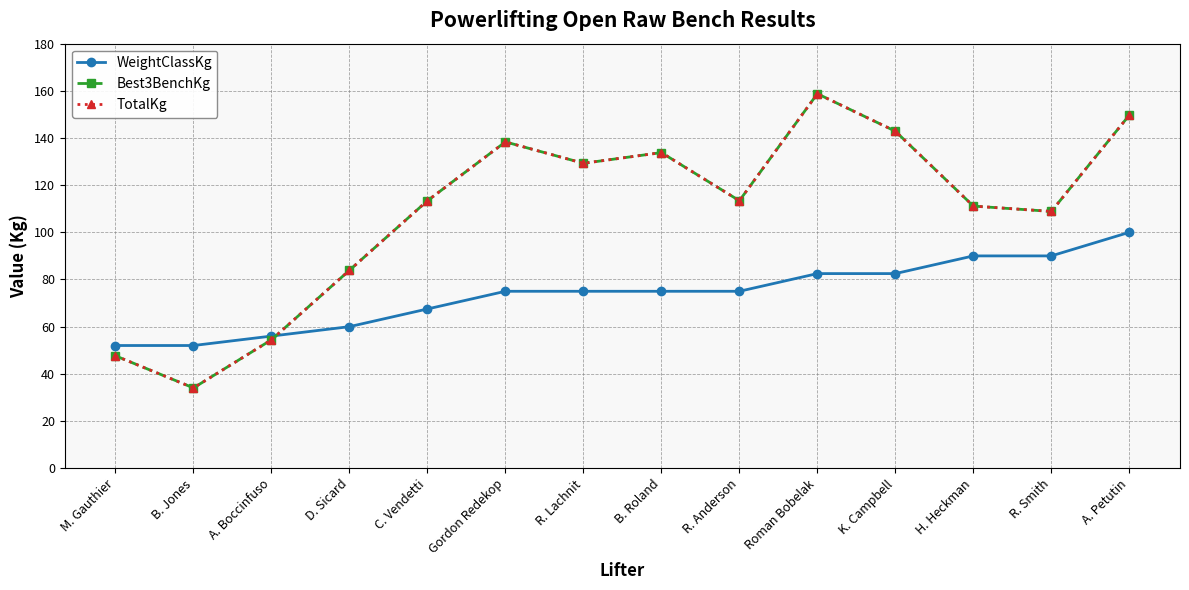

What is the maximum value shown in the chart?

158.8